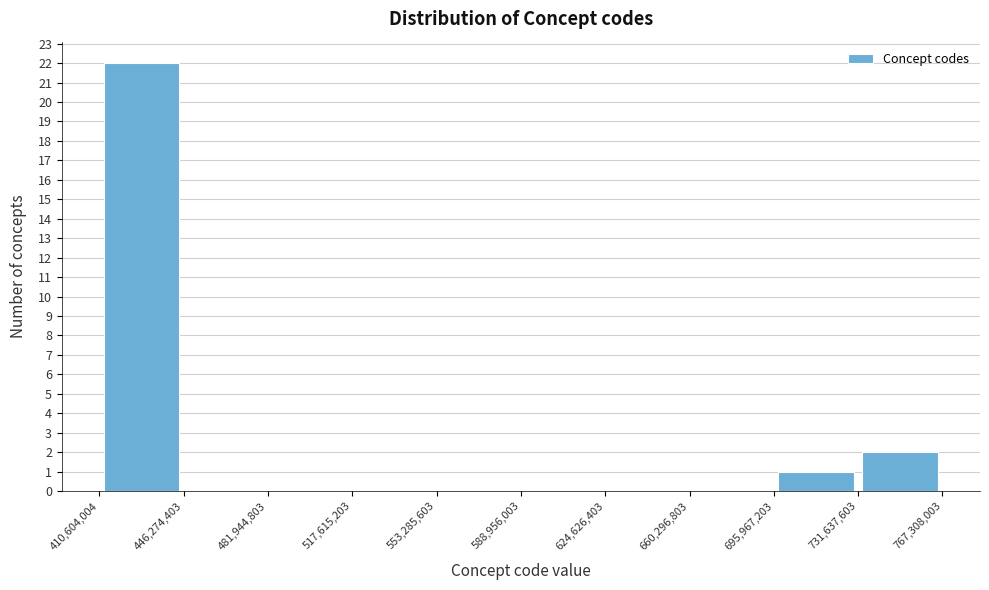

Over which range of the x-axis is the bar tallest?

410,604,004 to 446,274,403